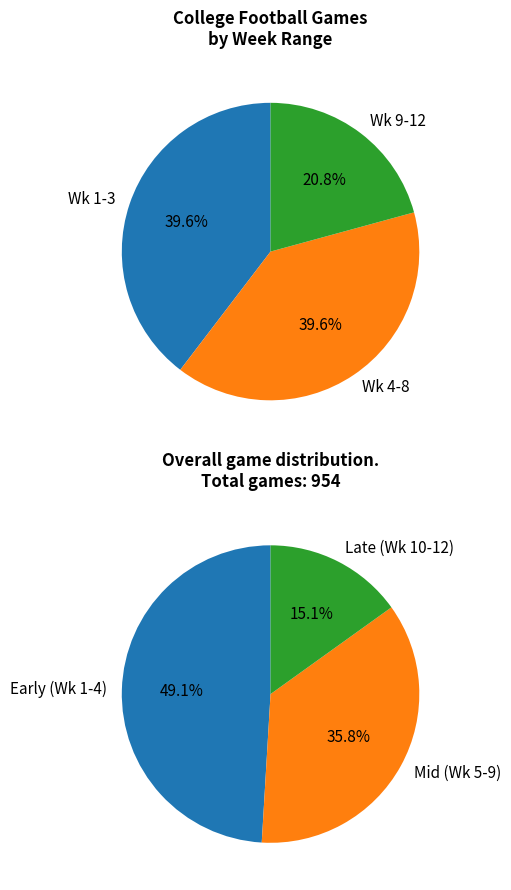

The Wk 8 slice represents 16% of the pie. True or false?

False